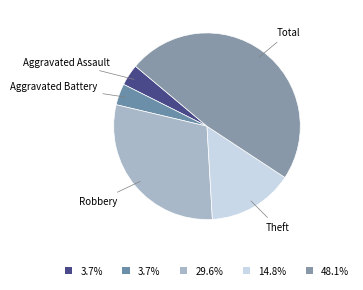

Is there a majority slice in this chart?

No